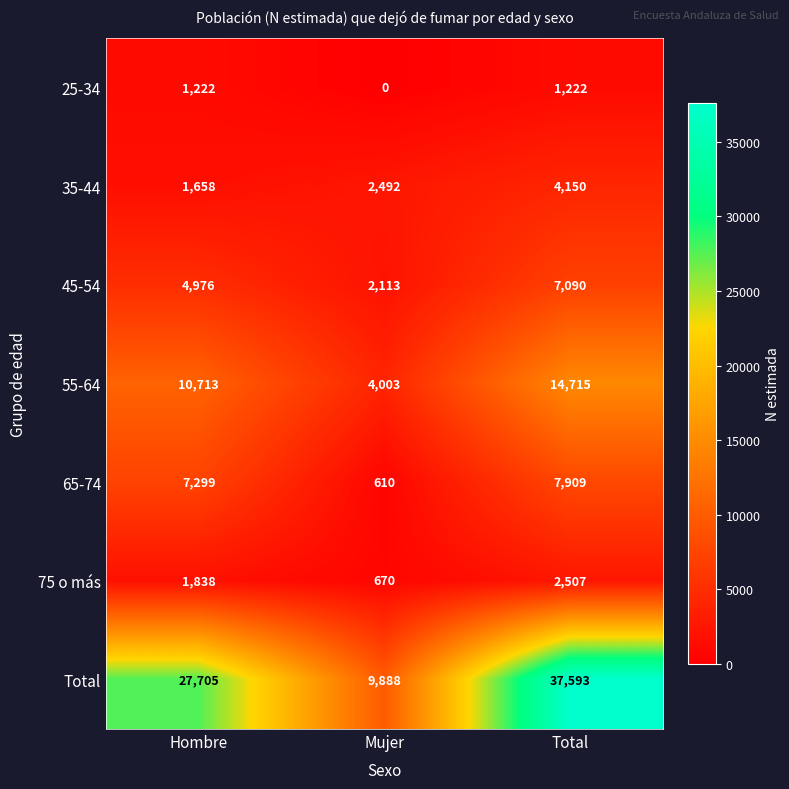

Where is 35-44 nearest to the value 2904?

Mujer